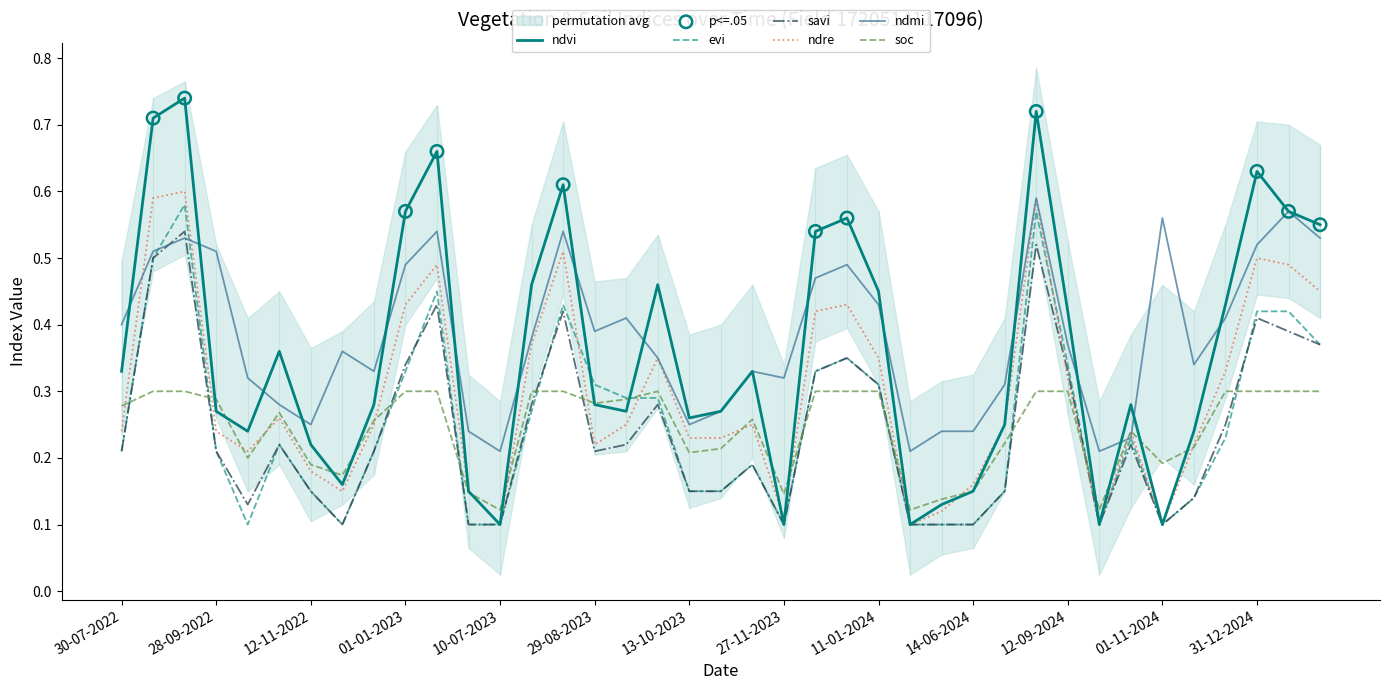

At how many categories does at least one series exceed 0?

39